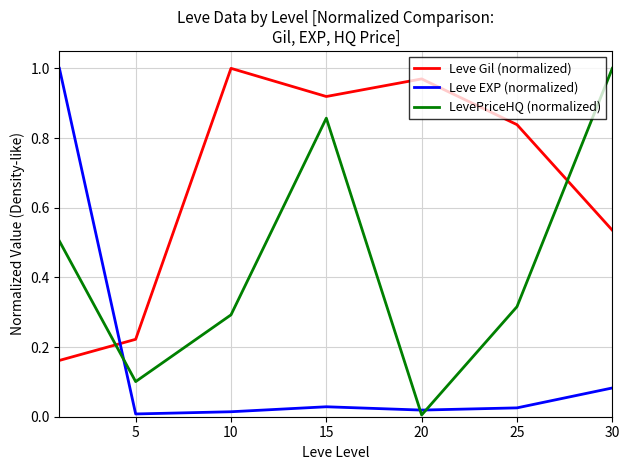

True or false: Leve EXP (normalized) and LevePriceHQ (normalized) intersect in this chart.

True